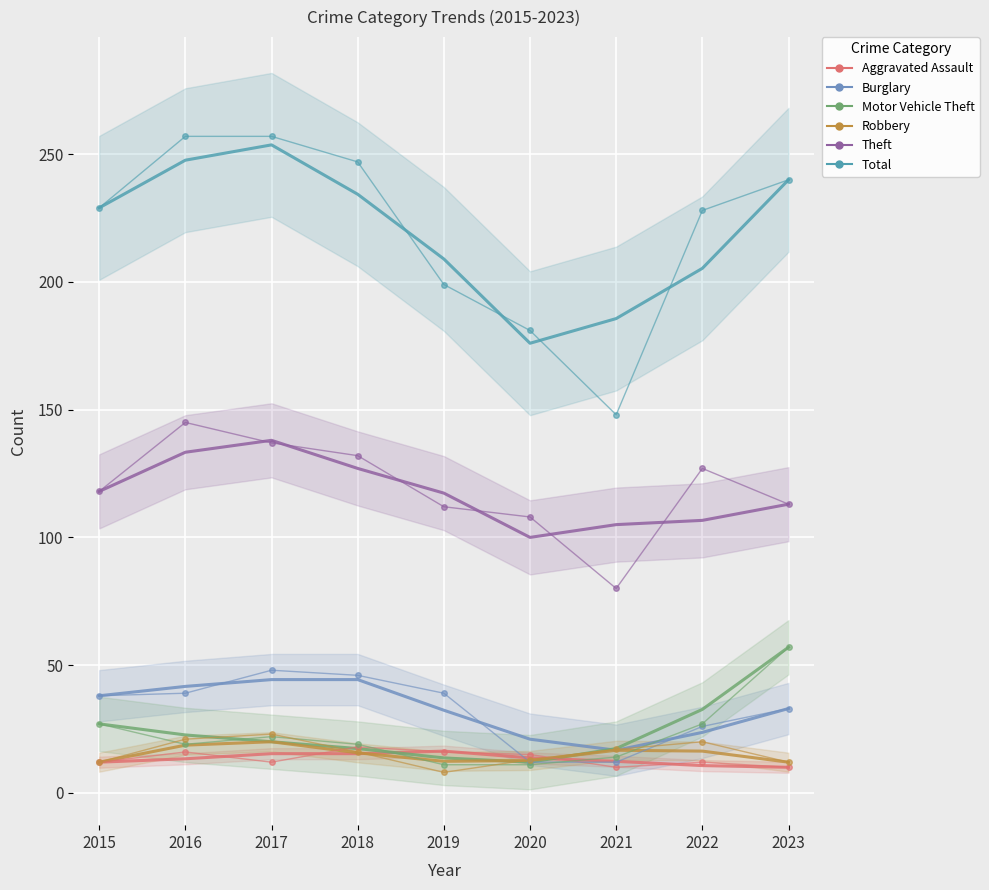

What is the highest value of the Robbery series?

23